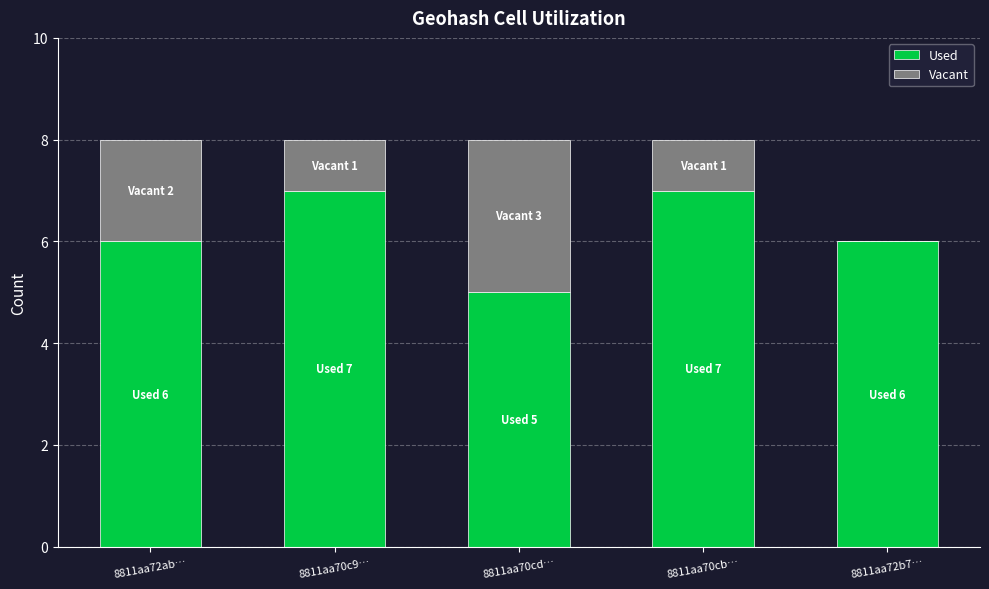

True or false: Used has a value of 6 at 8811aa72ab….

True